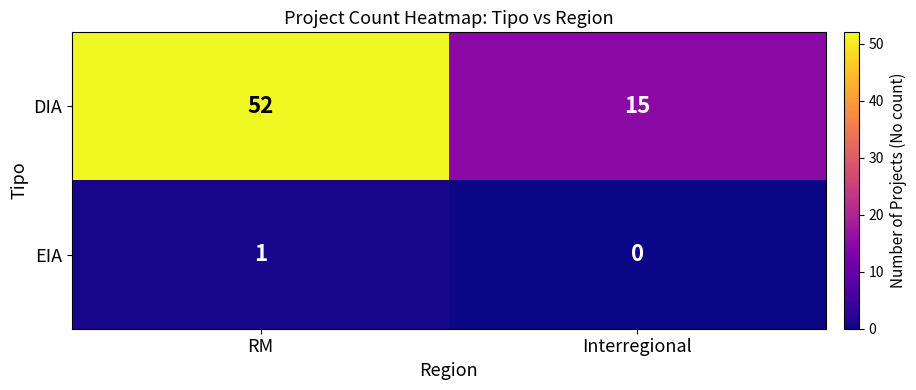

How many values in the DIA series are below 52?

1